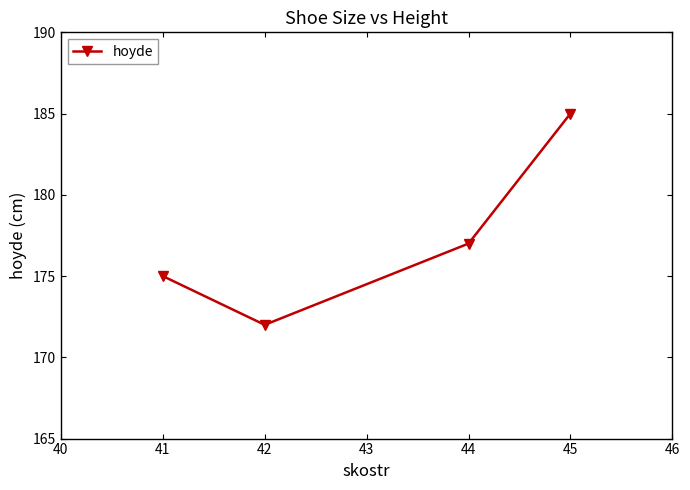

Reading right to left, transcribe all the data shown in this chart.

185	177	172	175